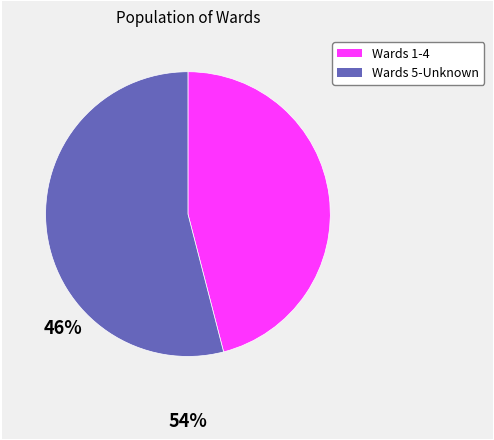

Count the number of slices in the pie.

2